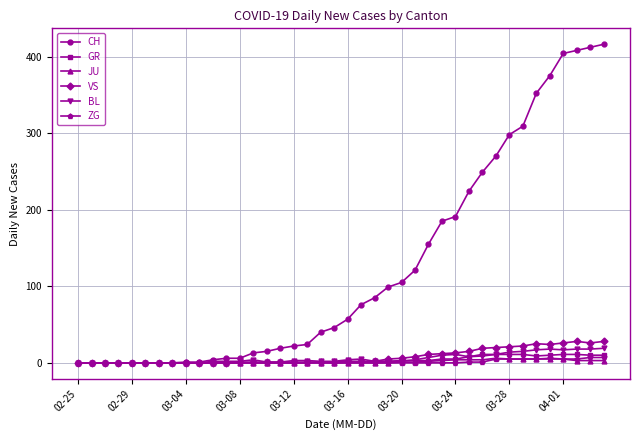

Which series has the widest spread of values?

CH